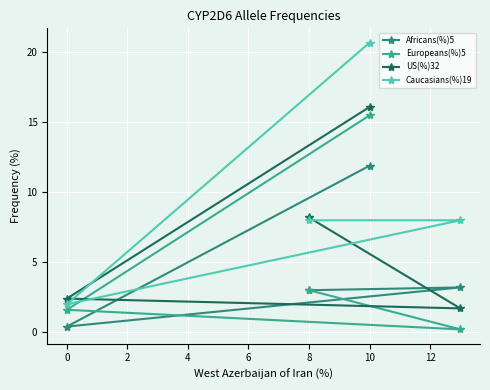

Count the number of categories in the chart.

4